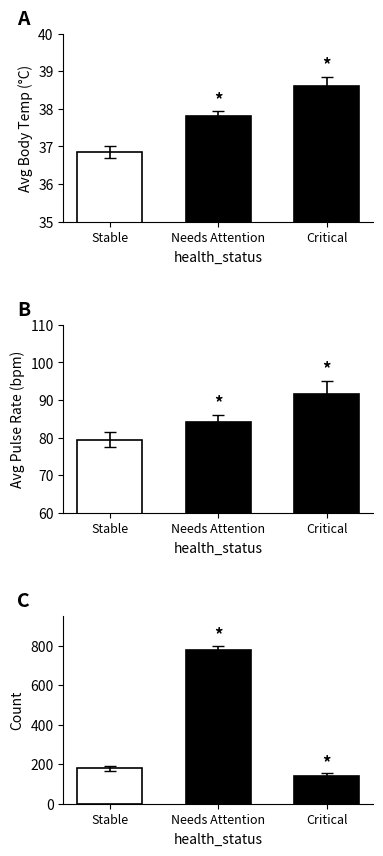

Is the value of avg_pulse_rate at Stable greater than the value of avg_body_temp at Critical?

Yes